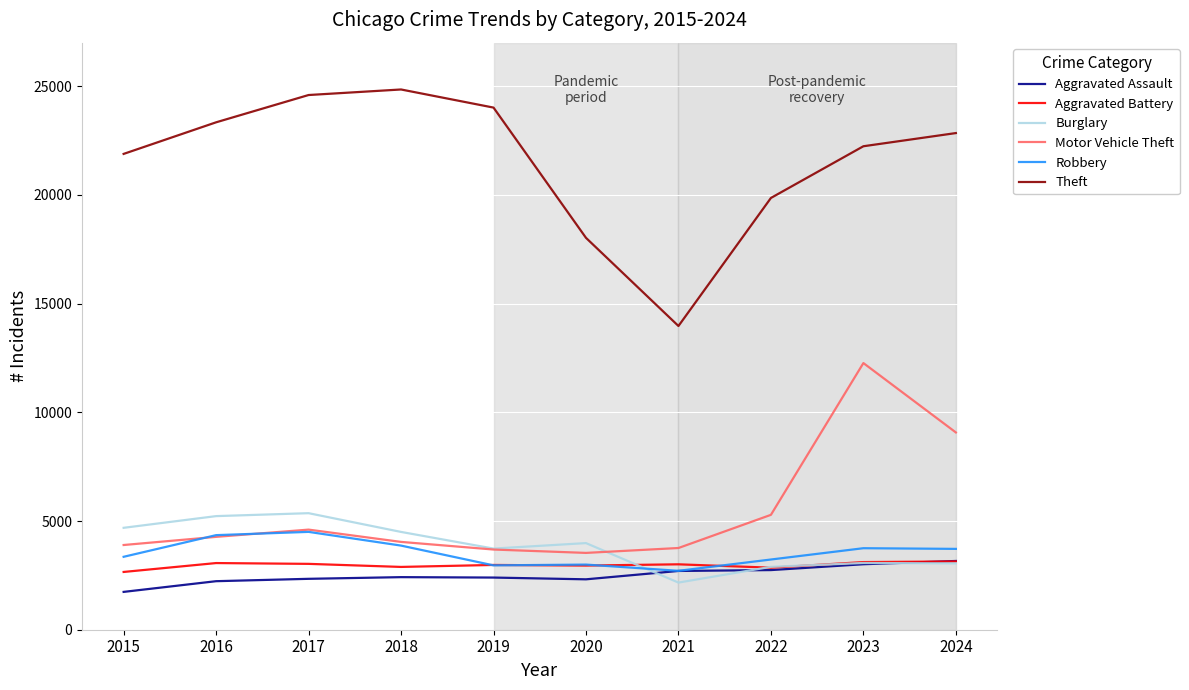

At how many categories does at least one series exceed 15928?

9